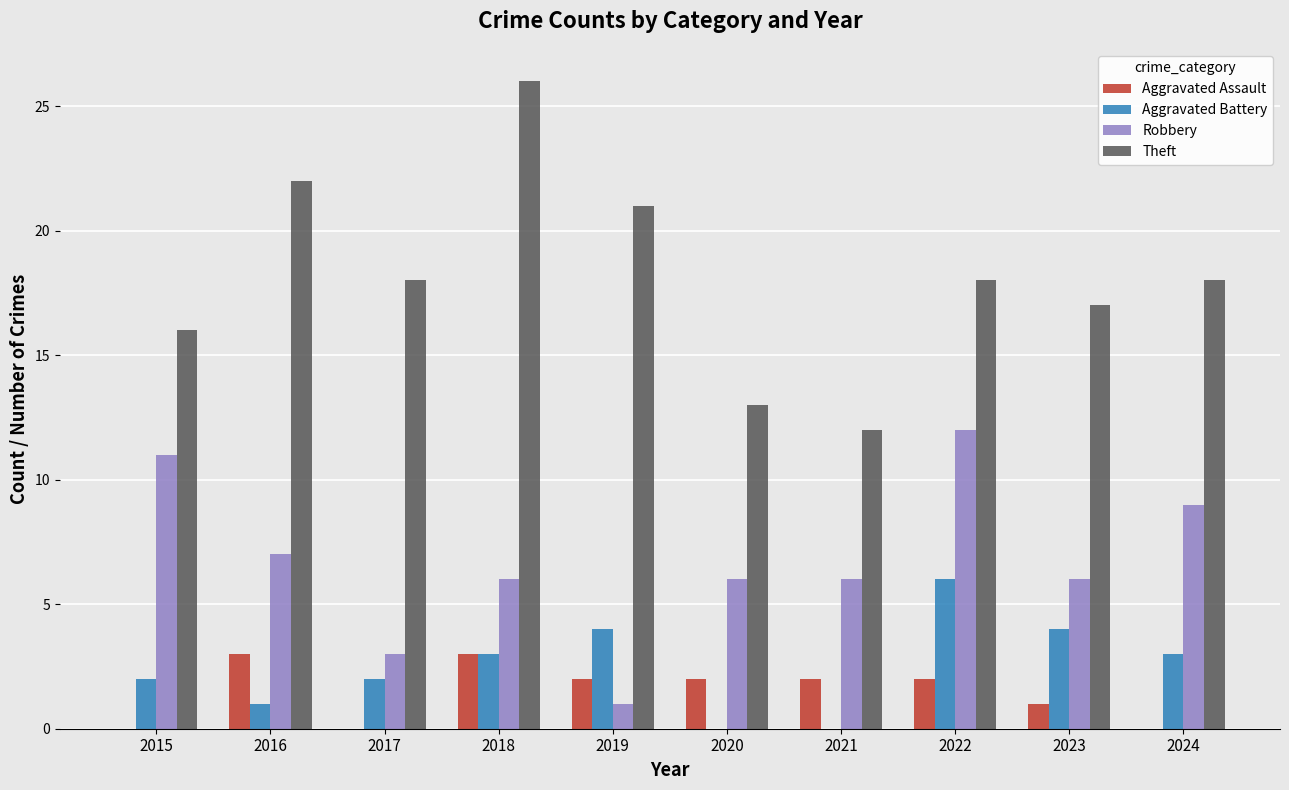

Reading left to right, extract all data points from this chart.

Aggravated Assault: 0	3	0	3	2	2	2	2	1	0
Aggravated Battery: 2	1	2	3	4	0	0	6	4	3
Robbery: 11	7	3	6	1	6	6	12	6	9
Theft: 16	22	18	26	21	13	12	18	17	18